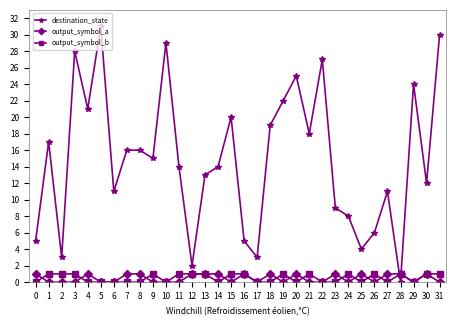

How many times do output_symbol_a and destination_state cross each other?

2